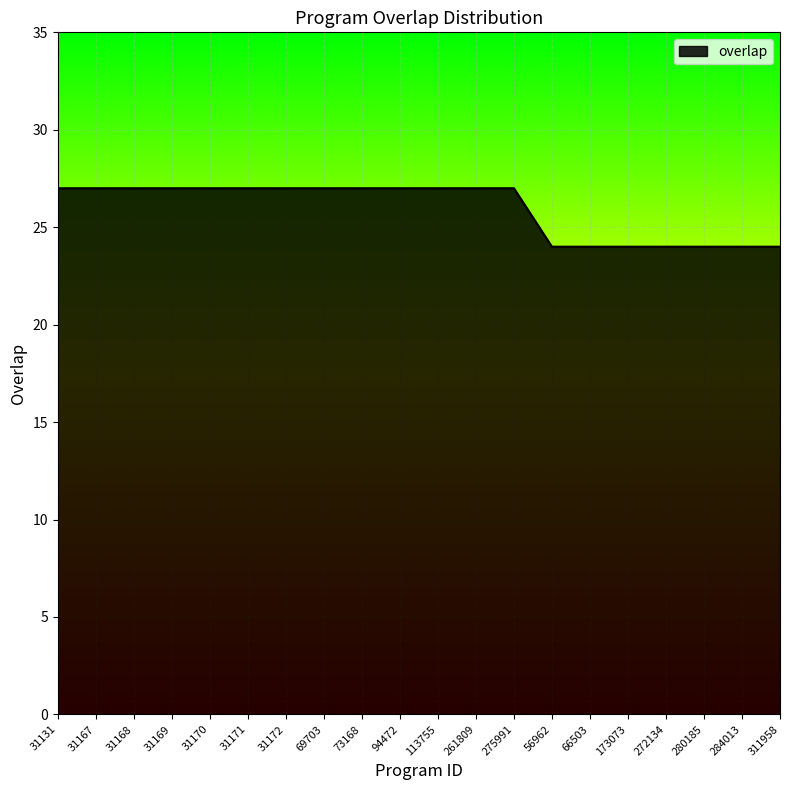

How many lines are shown in the chart?

1